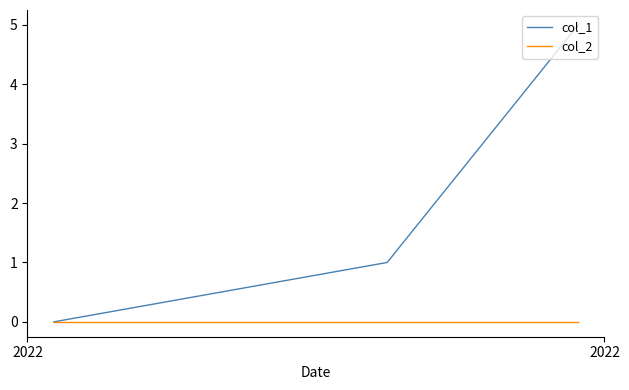

List the series in order of their peak value, lowest first.

col_2, col_1